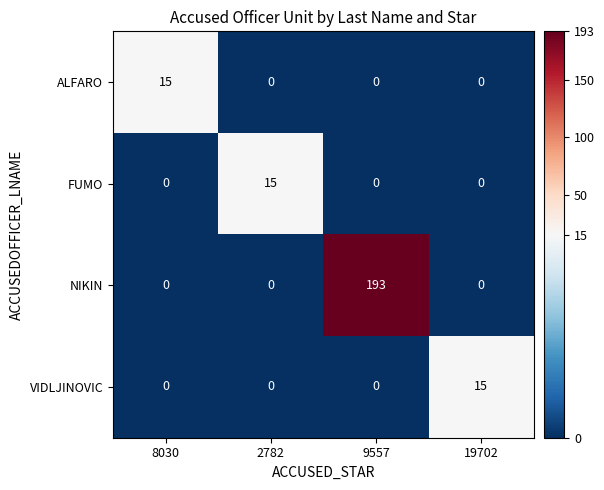

What is the average value of the NIKIN series?

48